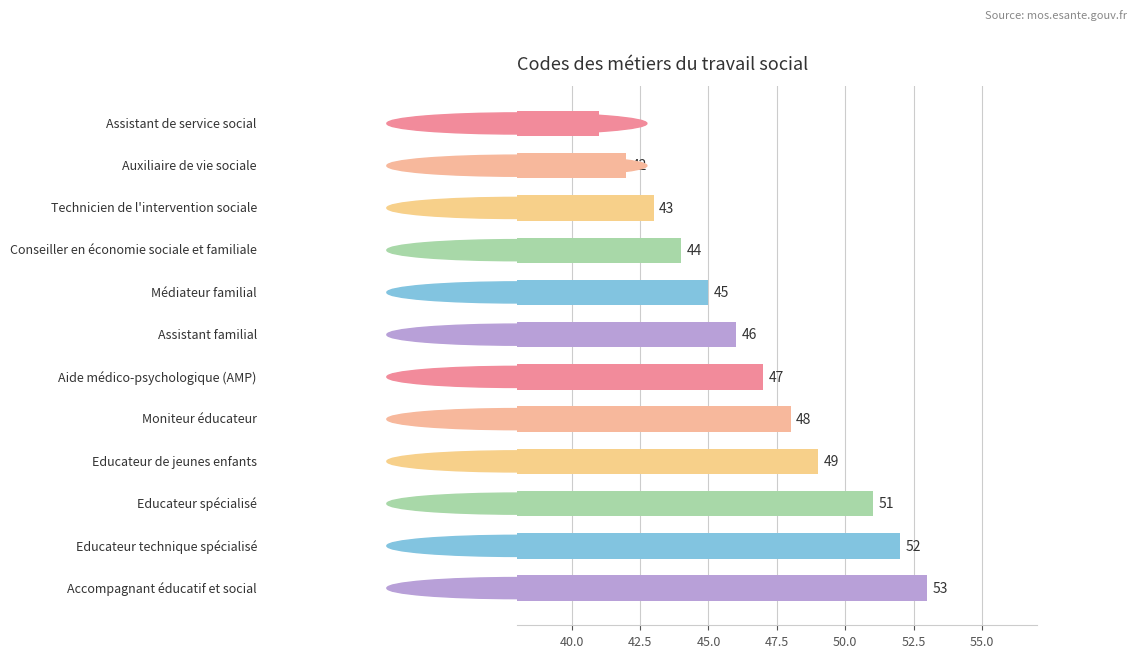

Reading bottom to top, transcribe all the data shown in this chart.

53	52	51	49	48	47	46	45	44	43	42	41